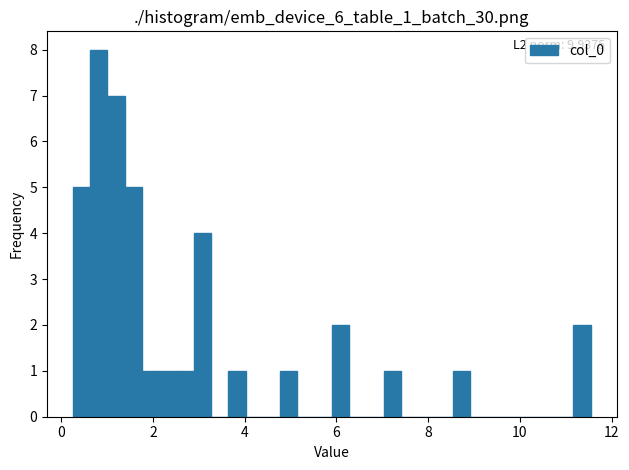

Around what value on the x-axis is the tallest bar? Give the approximate position of its centre, as read against the axis.

0.8